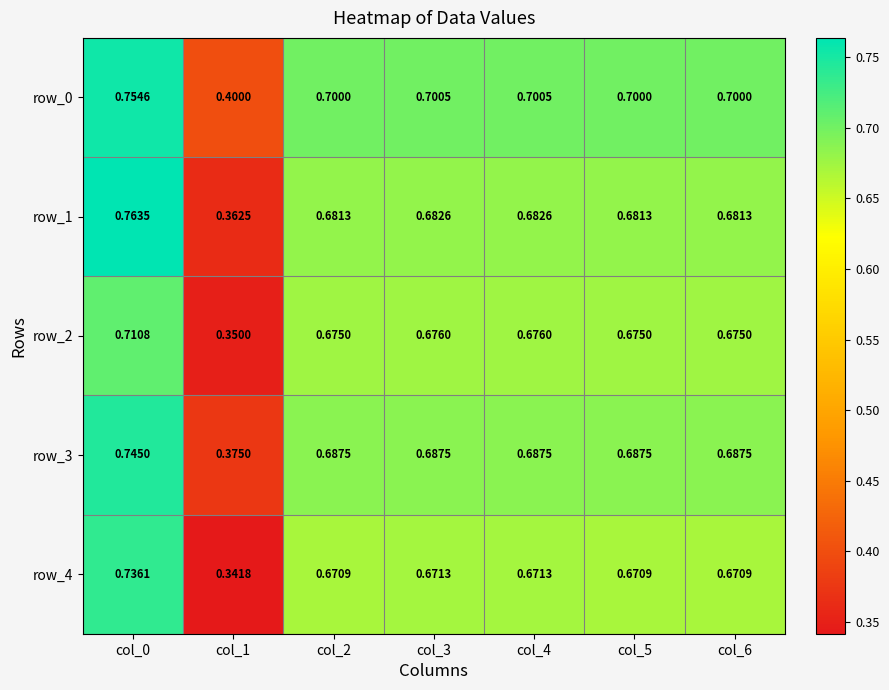

List the labels in order of row_1 value, largest first.

col_0, col_3, col_4, col_2, col_5, col_6, col_1